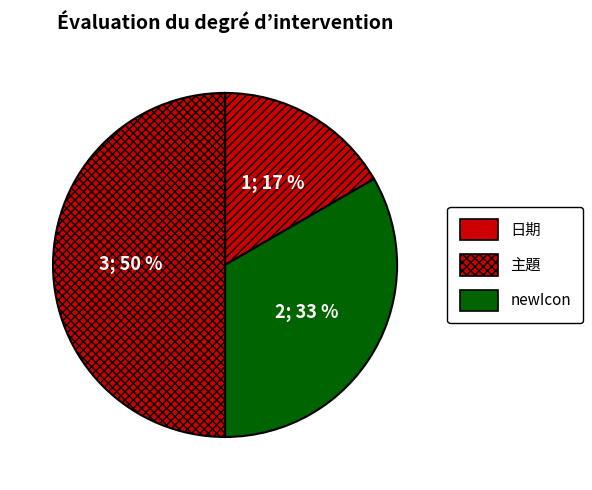

Which slice is the smallest?

日期